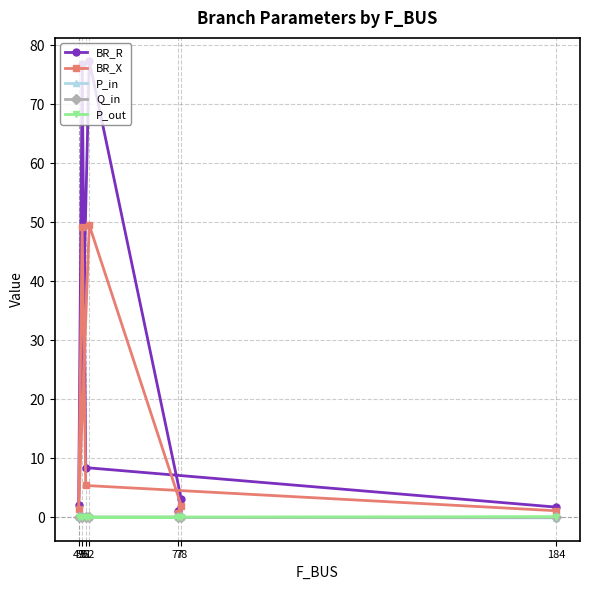

Which series has the largest total across all categories?

BR_R